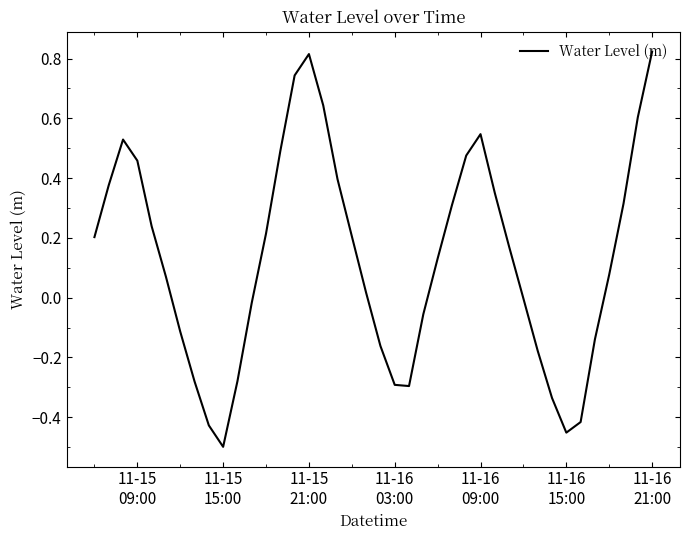

What is the difference between the maximum and minimum values?

1.3